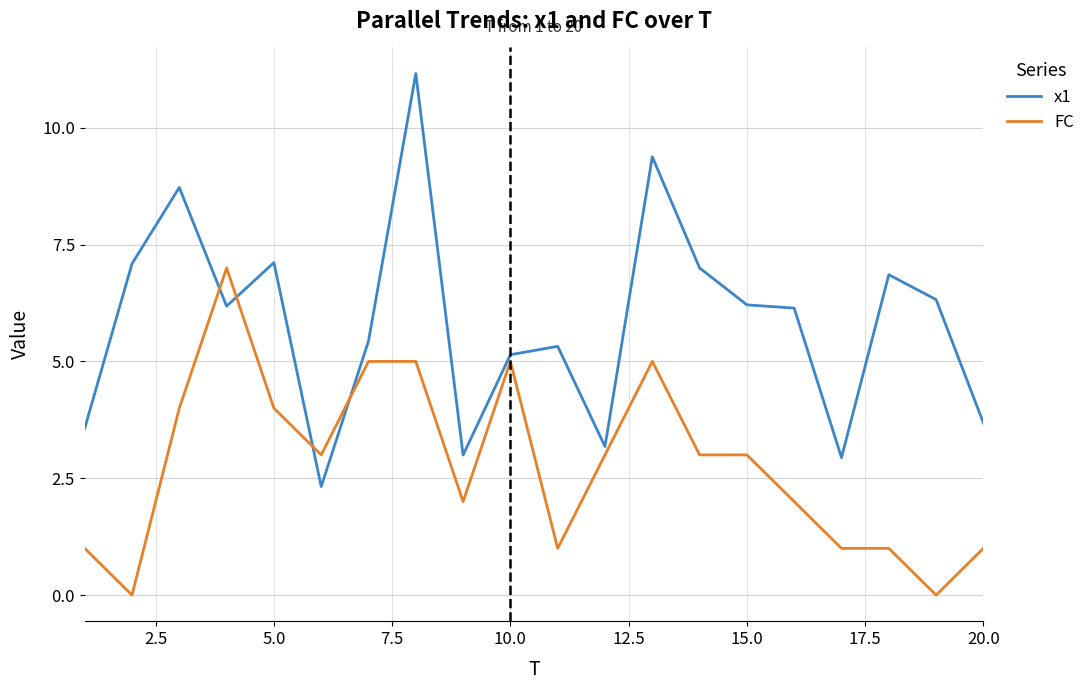

Rank the series by their maximum value, from highest to lowest.

x1, FC